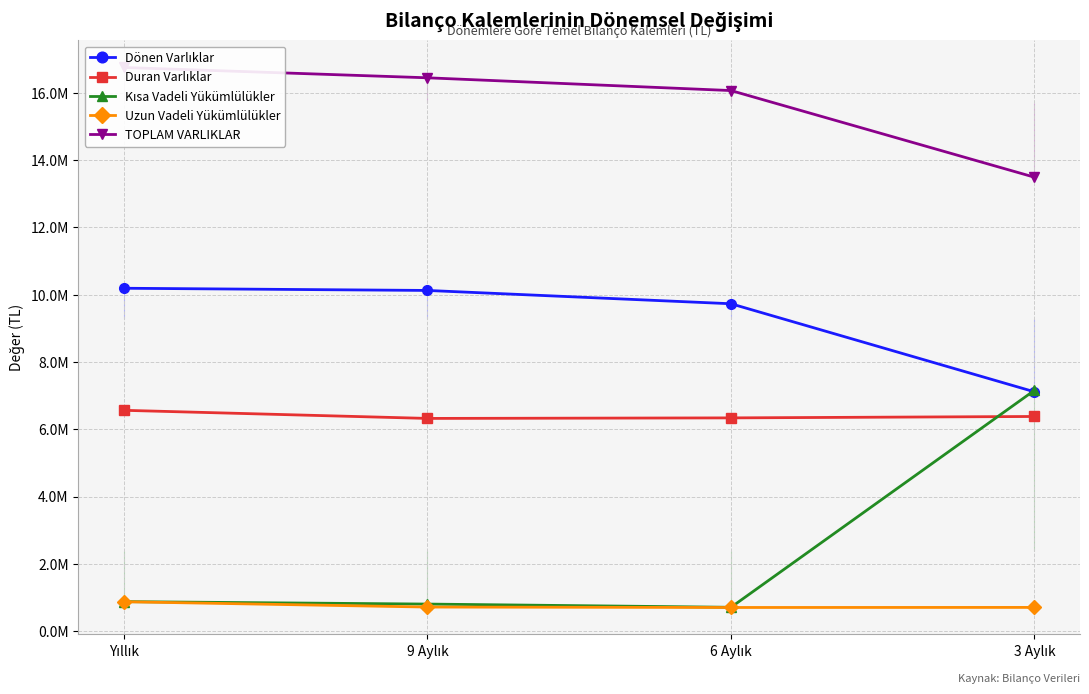

What is the maximum value shown in the chart?

16756513